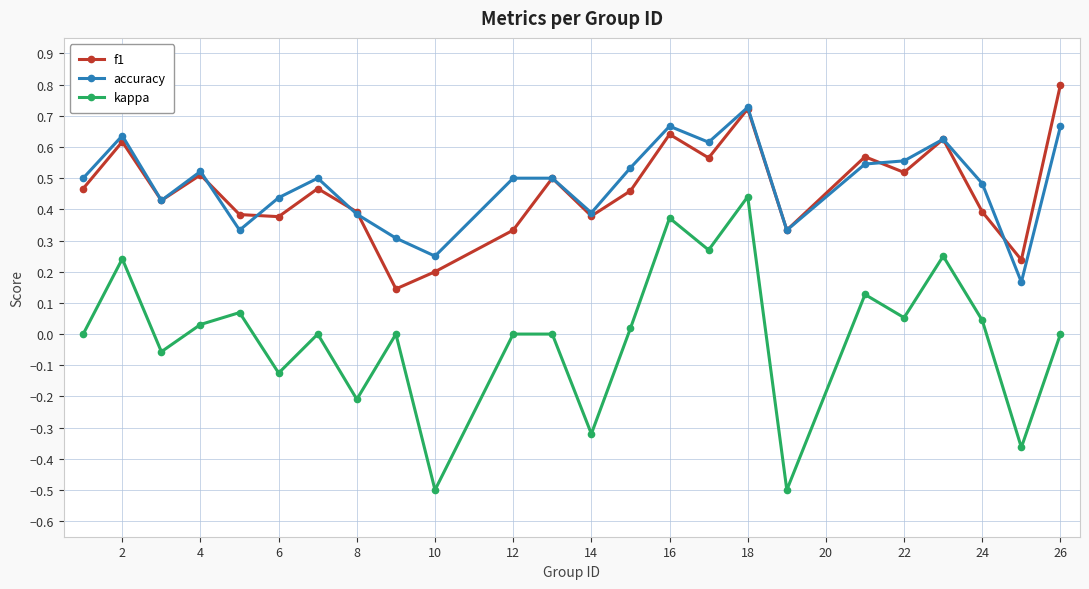

Rank the series by their maximum value, from lowest to highest.

kappa, accuracy, f1